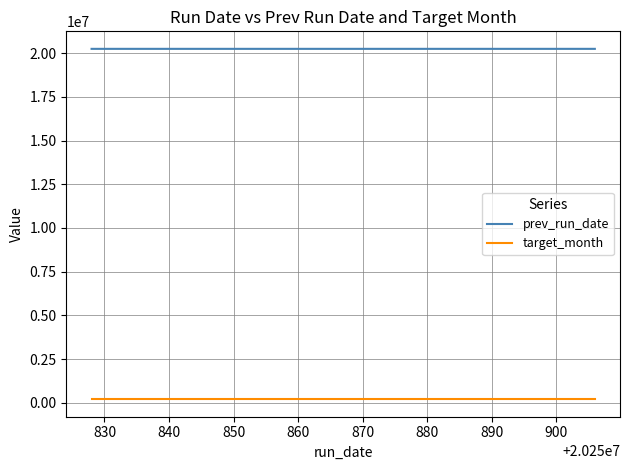

Read the target_month value at 890.

202509